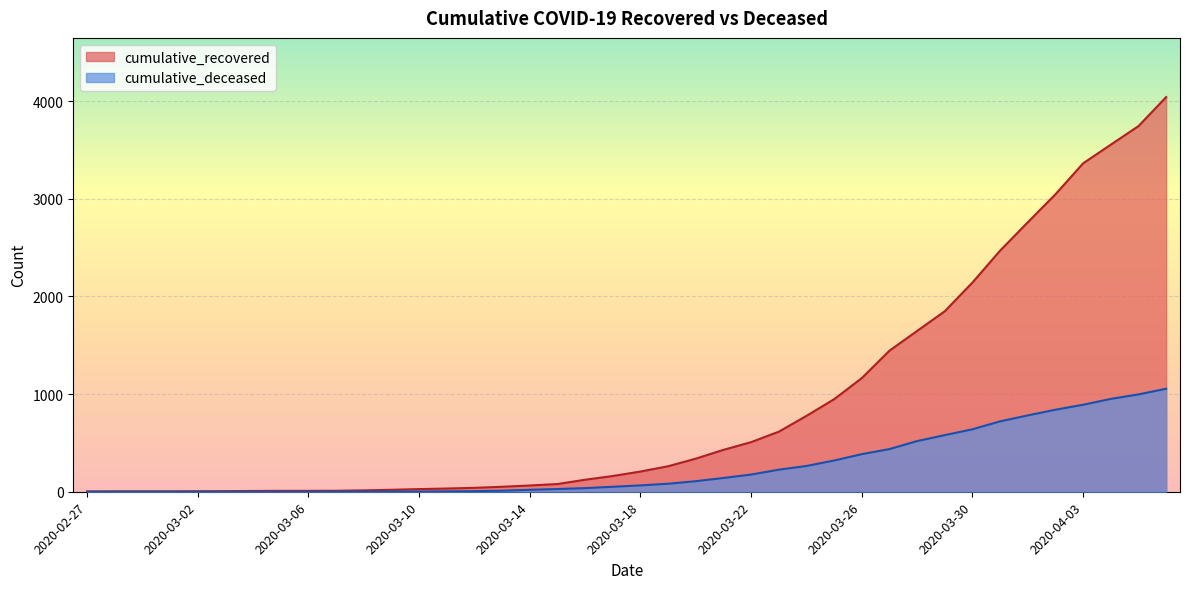

At which label does cumulative_recovered reach its minimum?

2020-02-27